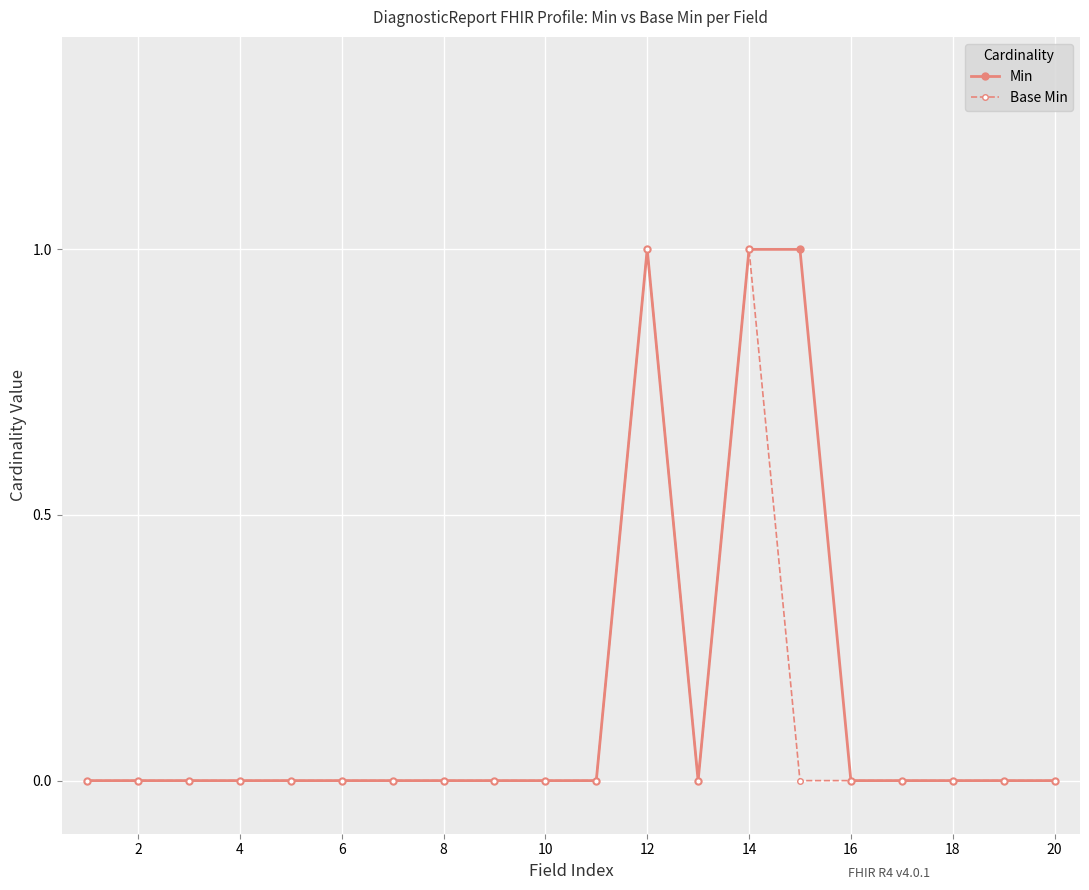

How many lines are shown in the chart?

2